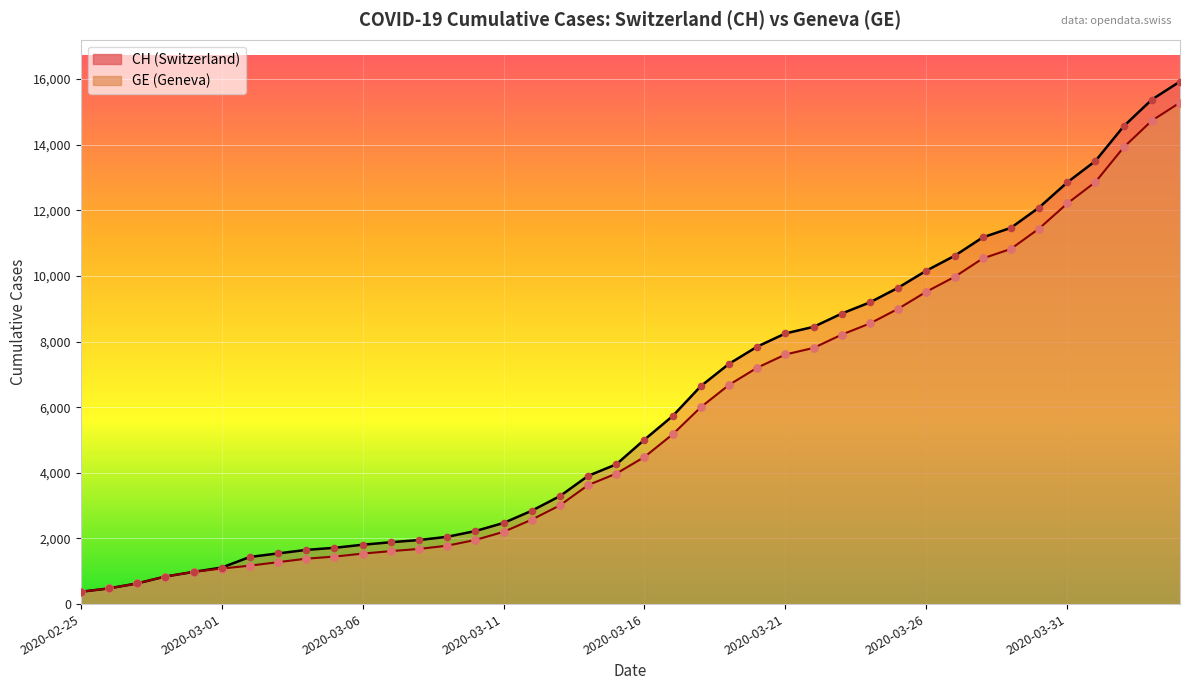

What is the total value across all series at 2020-03-17?

10905